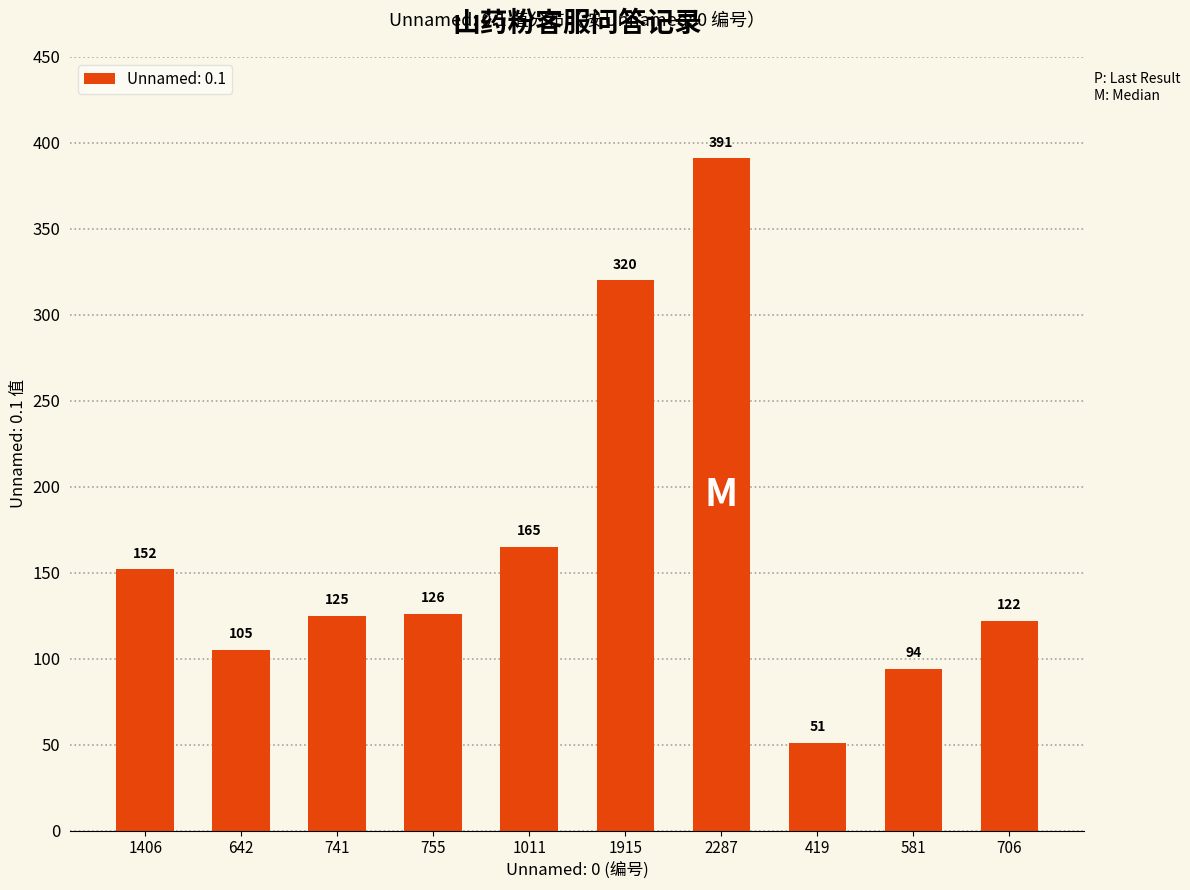

List the labels in order of value, largest first.

2287, 1915, 1011, 1406, 755, 741, 706, 642, 581, 419